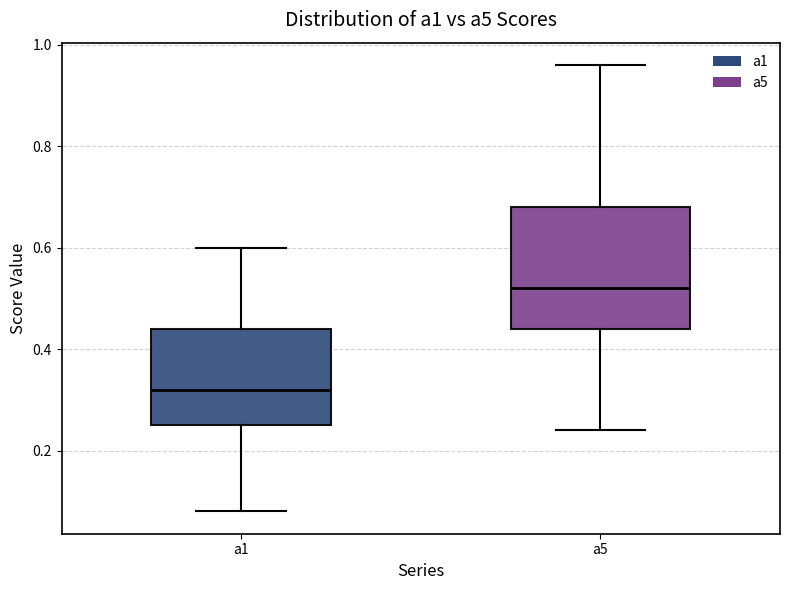

Comparing the boxes themselves (not the whiskers), which one is the tallest?

a5